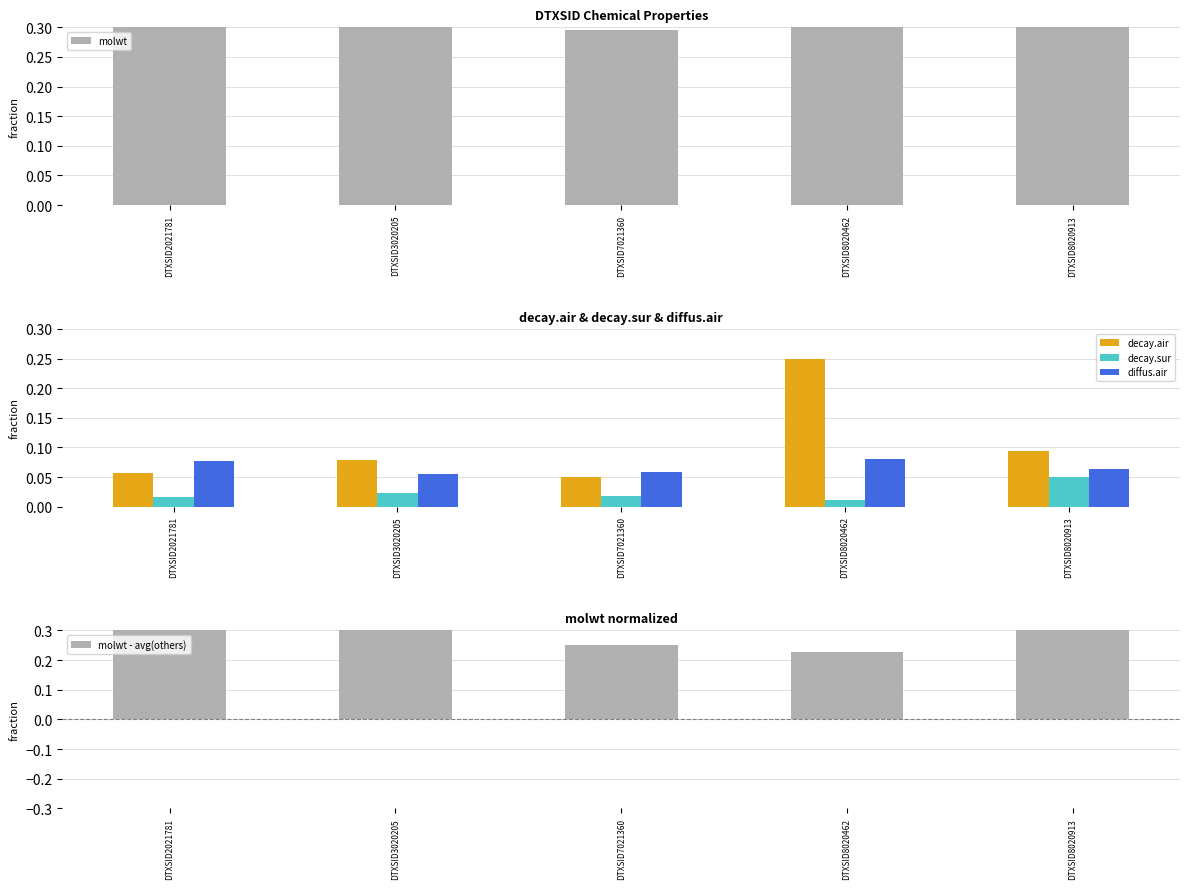

Which category has the highest value in the decay.sur series?

DTXSID8020913